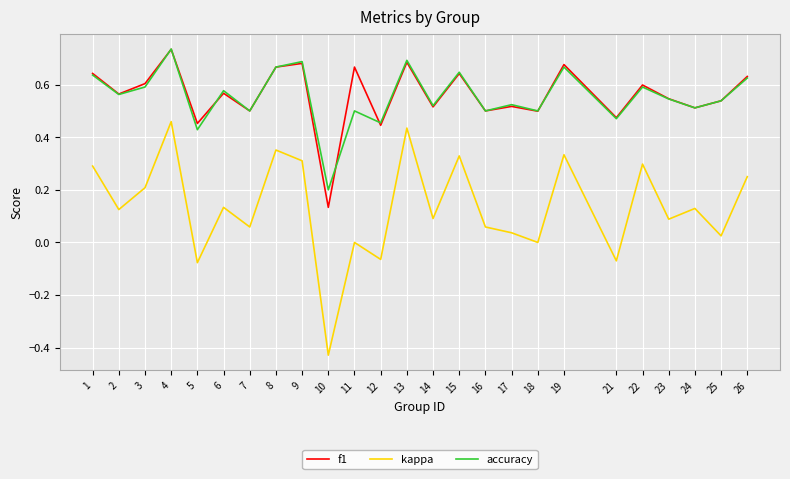

At which category does f1 reach its first local peak?

4